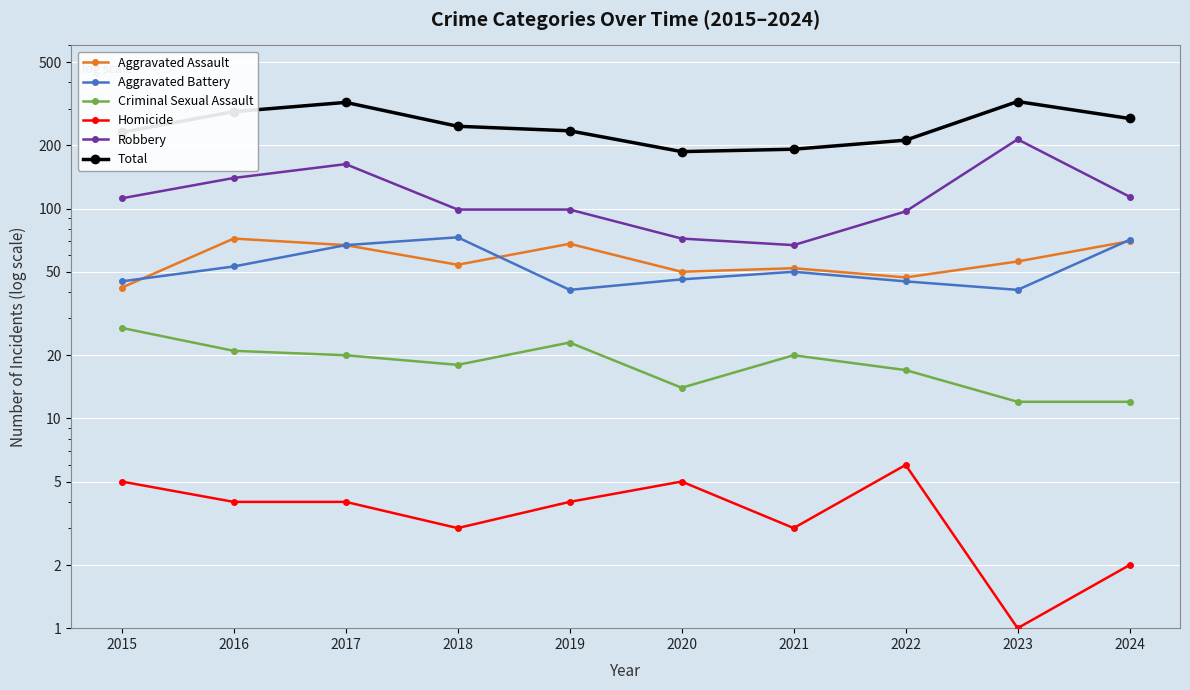

What value does the Robbery series have at 2016?

140